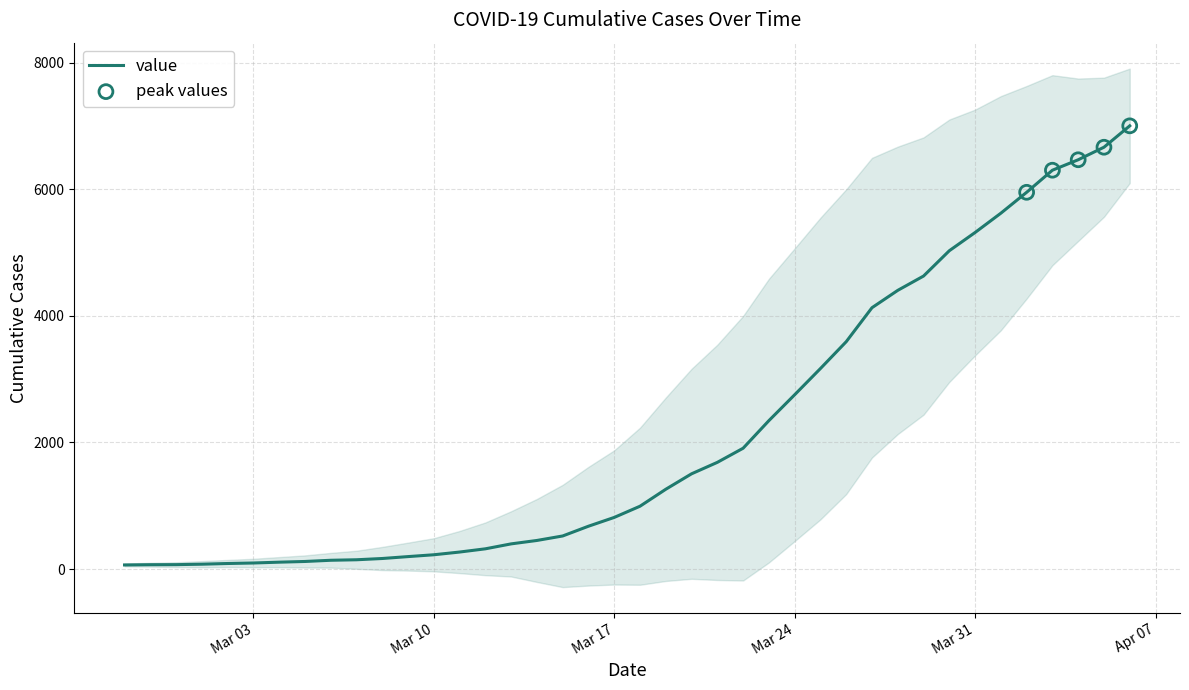

Which has a higher value, 2020-03-02 or 2020-02-29?

2020-03-02